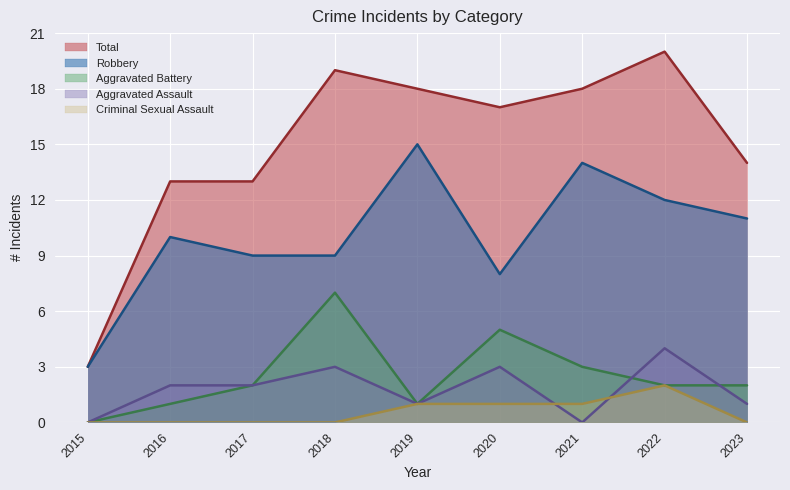

At which label does Aggravated Battery reach its peak?

2018